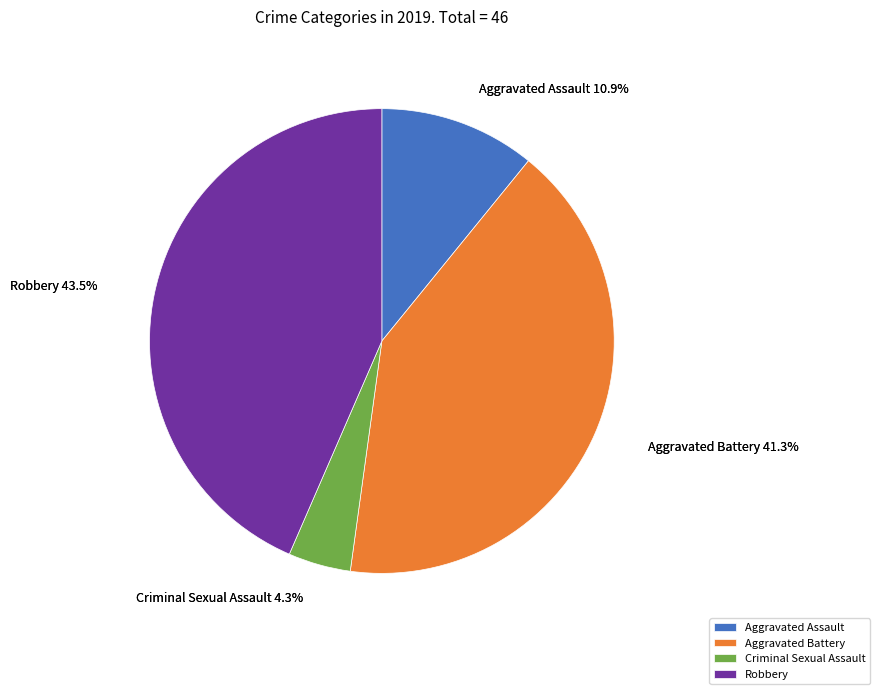

How much of the chart is everything except Criminal Sexual Assault?

95.7%